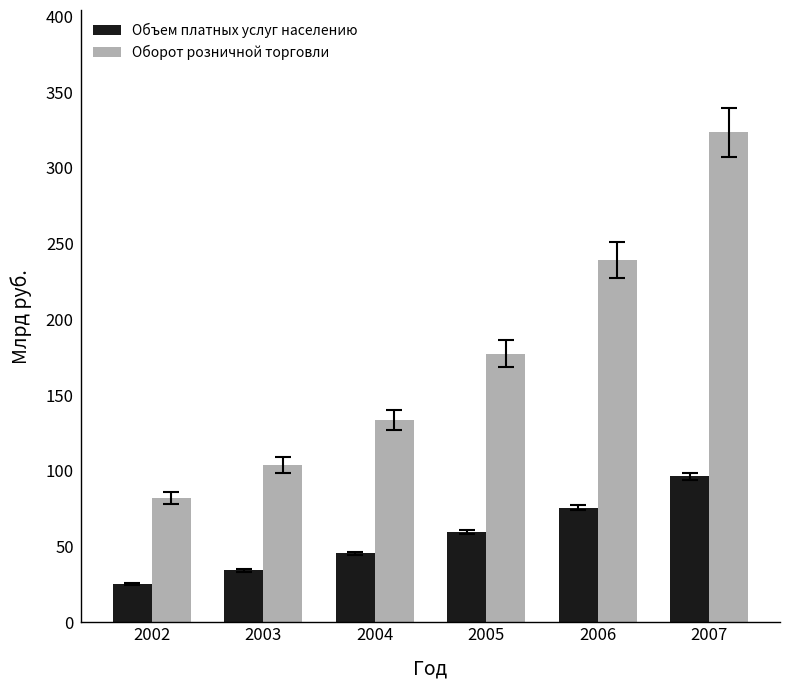

What is the sum of the Оборот розничной торговли values at 2003 and 2002?

185.8